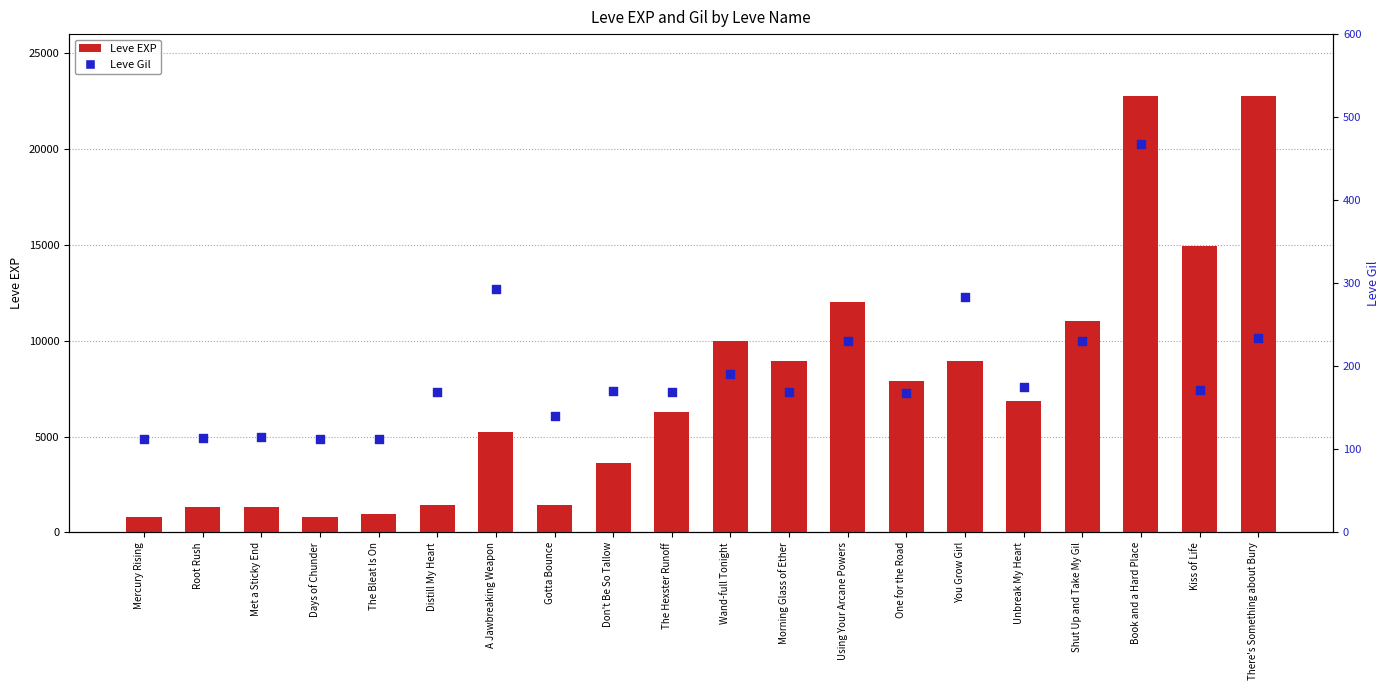

At which category is the sum across all series the highest?

Book and a Hard Place